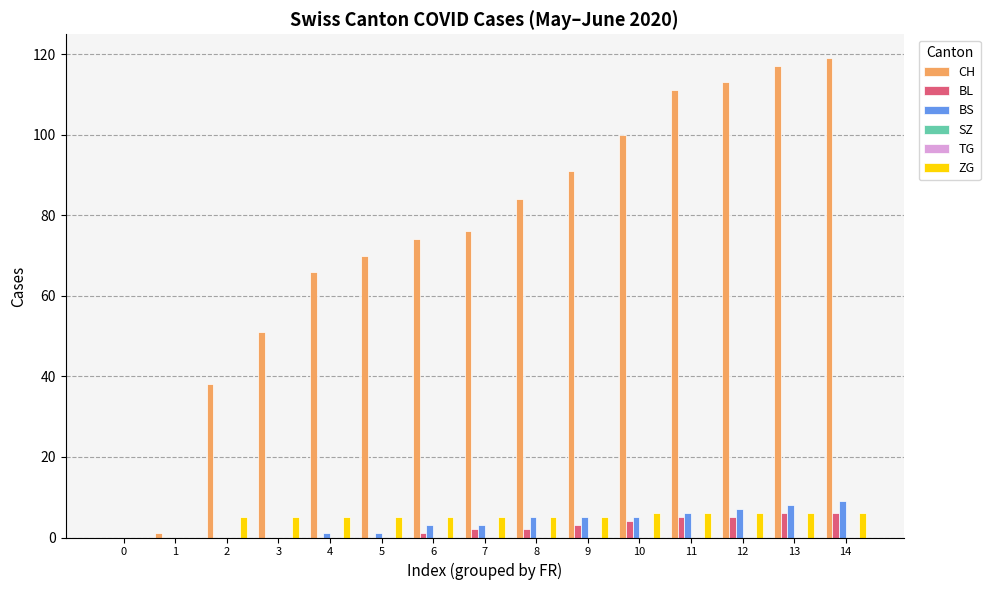

At how many categories does at least one series exceed 52?

11